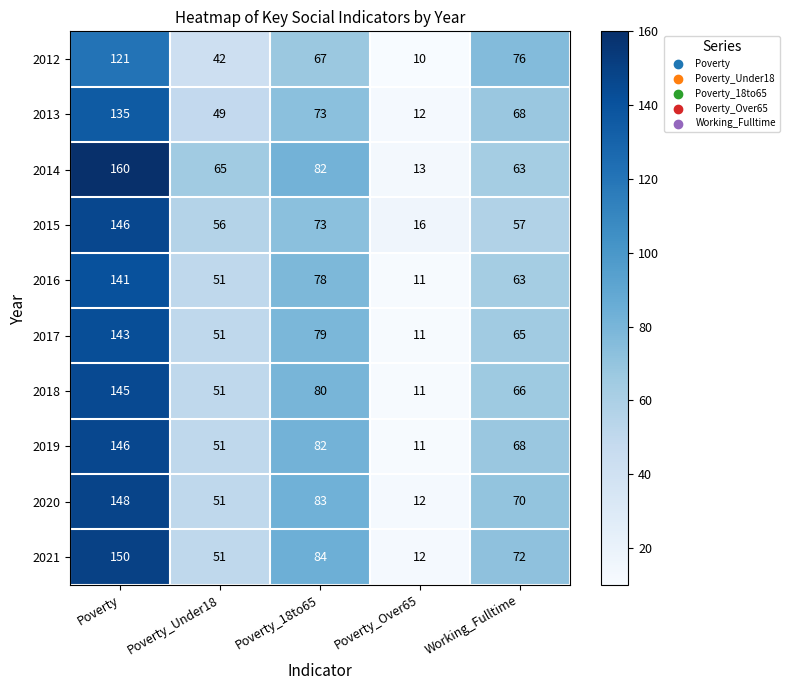

What is the difference between the 2015 values at Poverty_Over65 and Working_Fulltime?

41